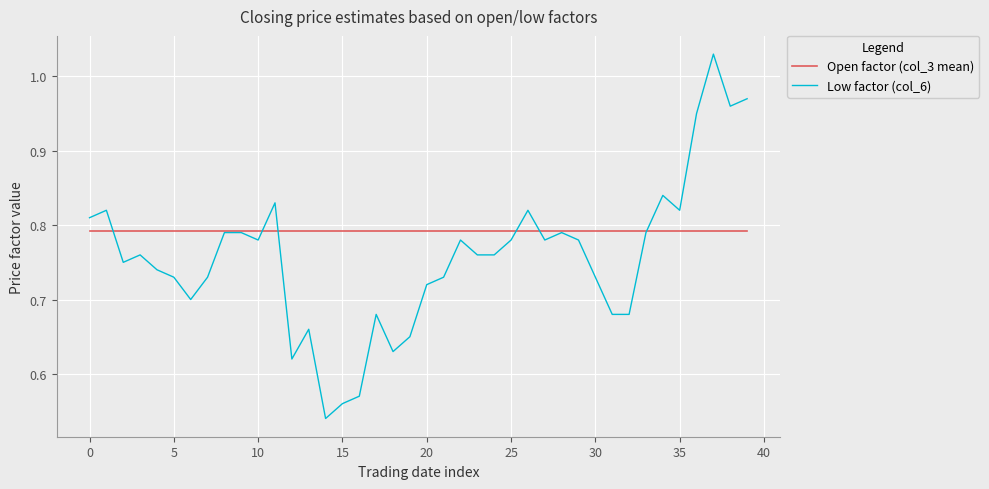

List the series in order of their overall mean, highest first.

Open factor (col_3 mean), Low factor (col_6)